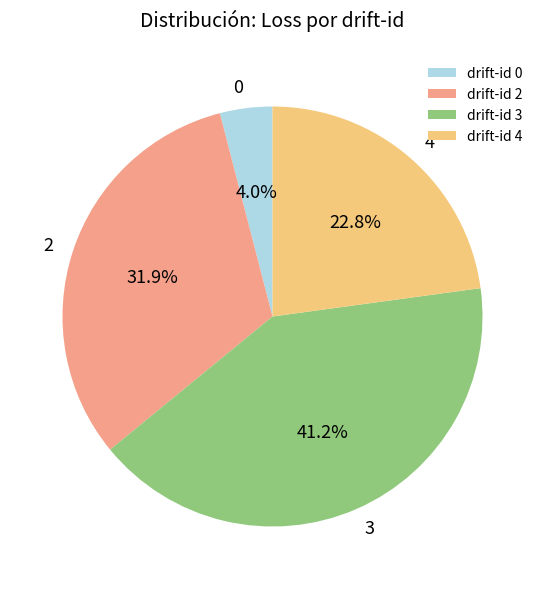

Between drift-id 2 and drift-id 0, which is larger?

drift-id 2